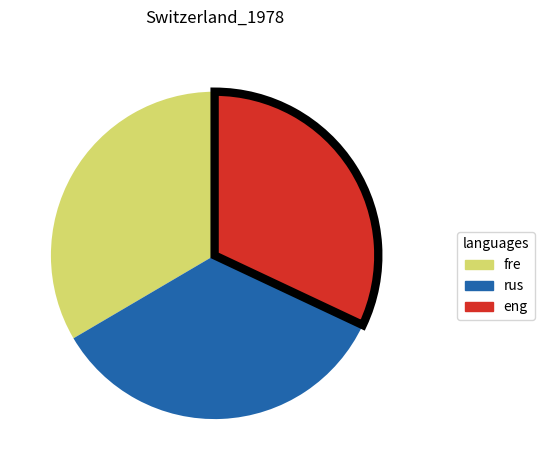

Does any single category account for the majority?

No